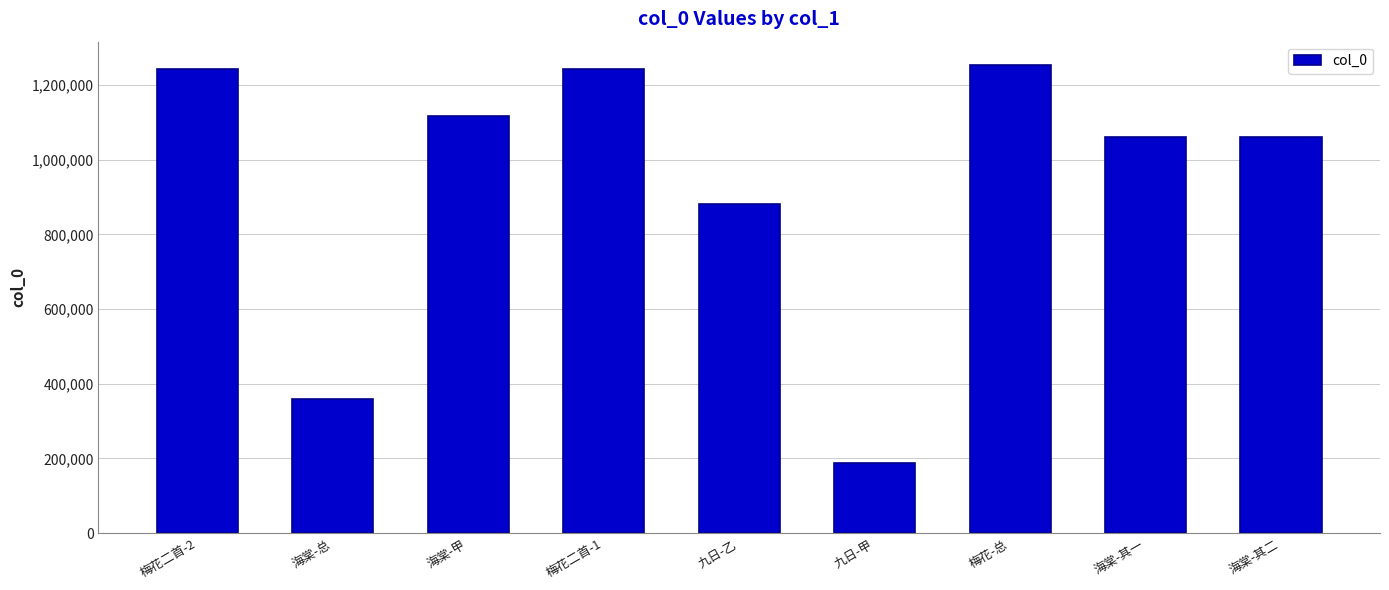

What is the difference between the second highest and second lowest values?

883826